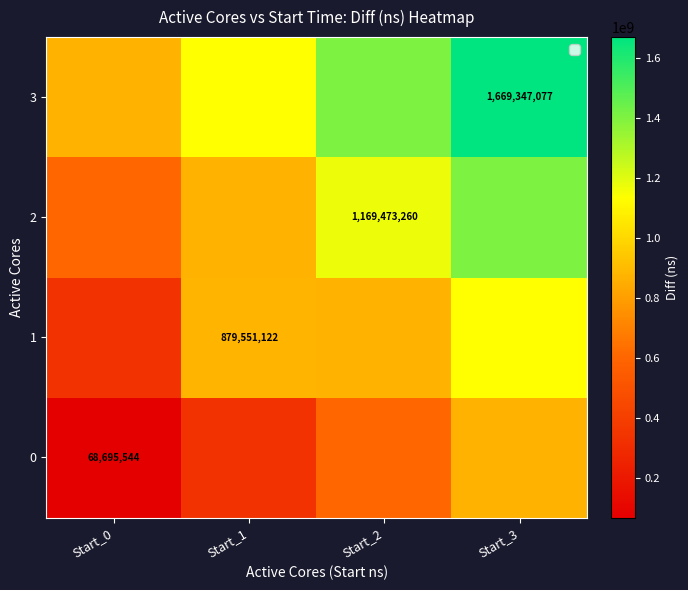

Is it true that 1 equals 1232387371.5 at Start_1?

False